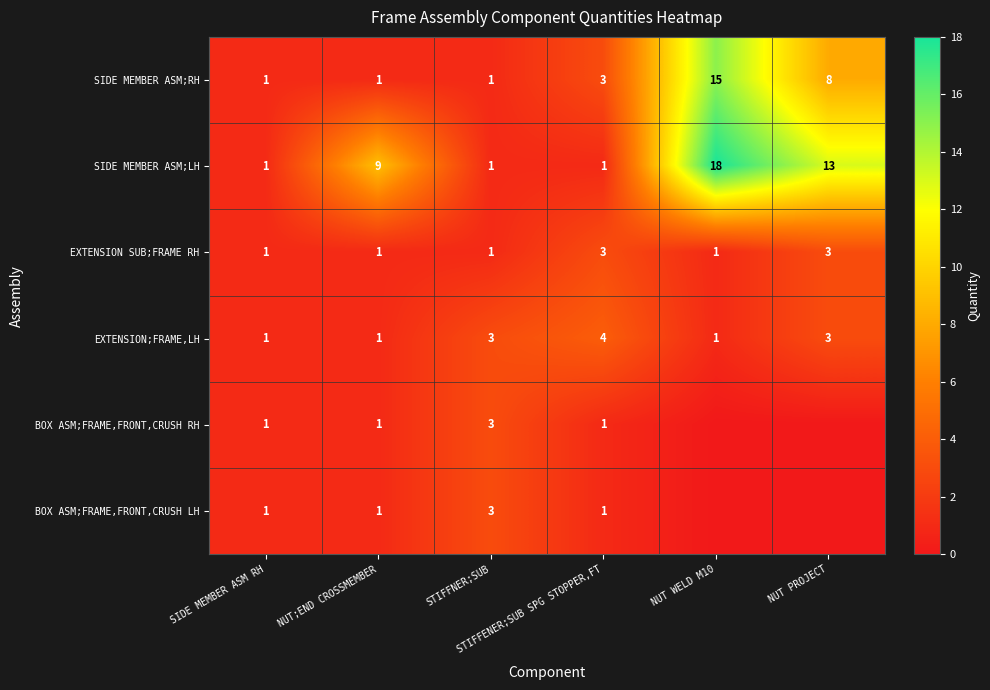

Count the EXTENSION;FRAME,LH values in the range 1 to 3.

5